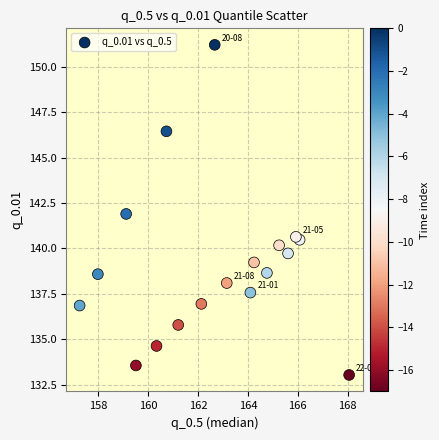

What is the range of X values (max minus min)?

10.8